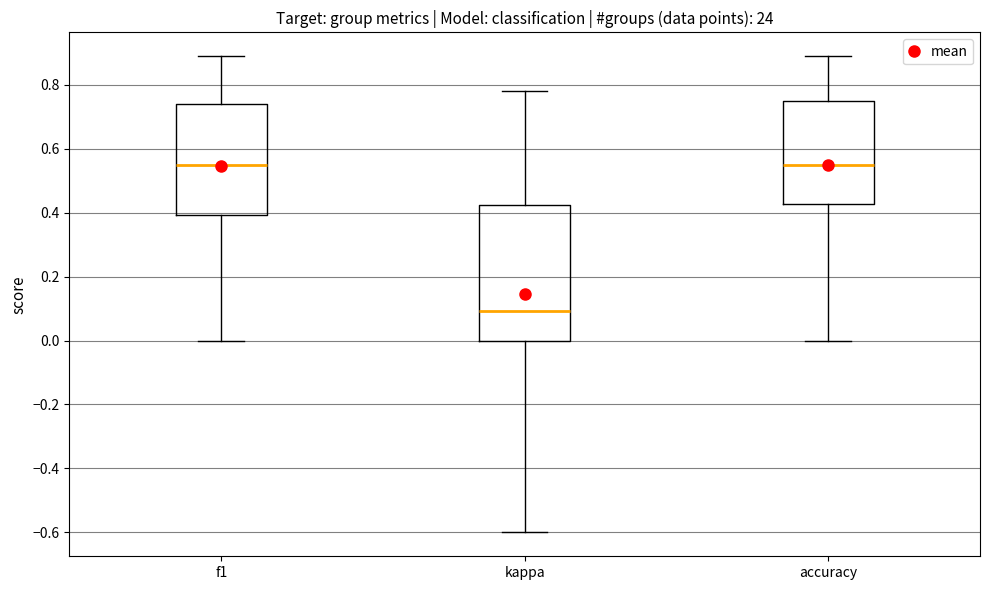

Reading left to right, transcribe this box plot: for each box, give where its median line is, the range the box spans, and where its two whiskers end, as read against the y-axis. The values are not printed on the chart, so give them approximately, as read against the axis.

f1: median 0.54, box 0.40 to 0.74, whiskers 0.00 to 0.88
kappa: median 0.10, box 0.00 to 0.42, whiskers -0.60 to 0.78
accuracy: median 0.54, box 0.42 to 0.76, whiskers 0.00 to 0.88